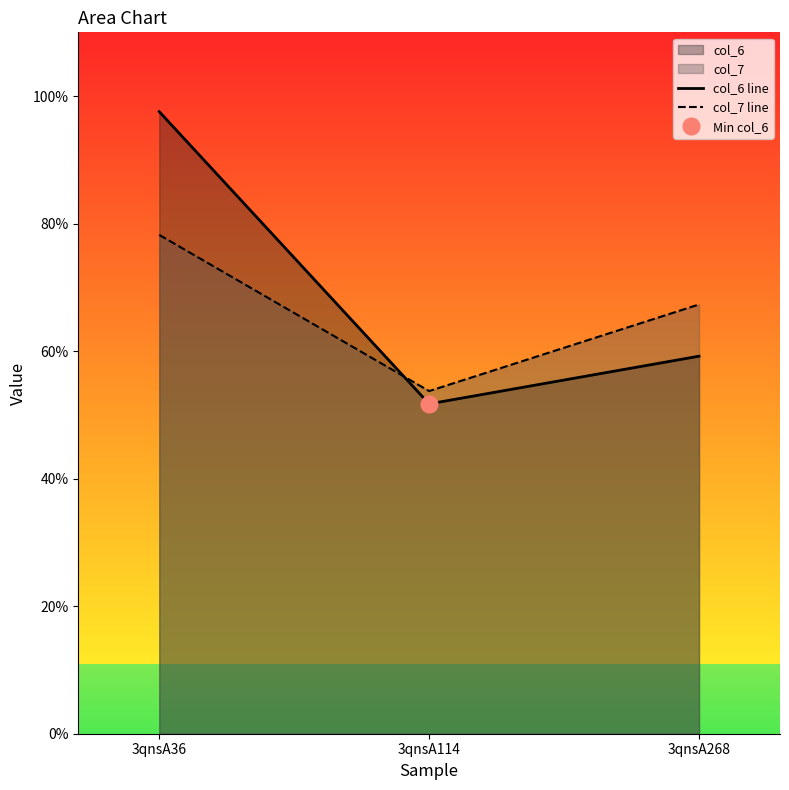

How many lines are shown in the chart?

2